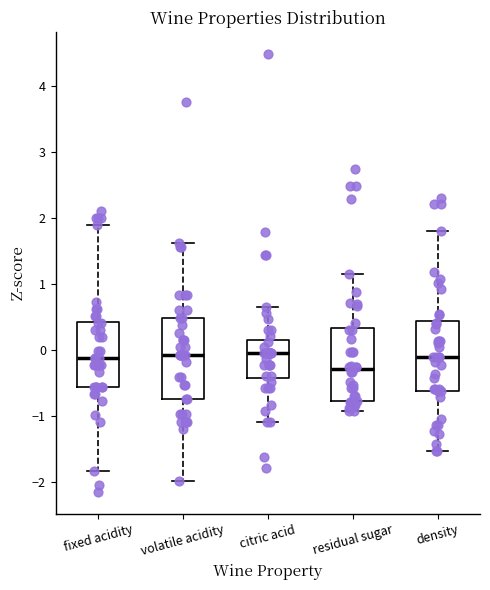

Where does the median line of the box for citric acid sit on the y-axis? The values are not printed on the chart, so give them approximately, as read against the axis.

0.0